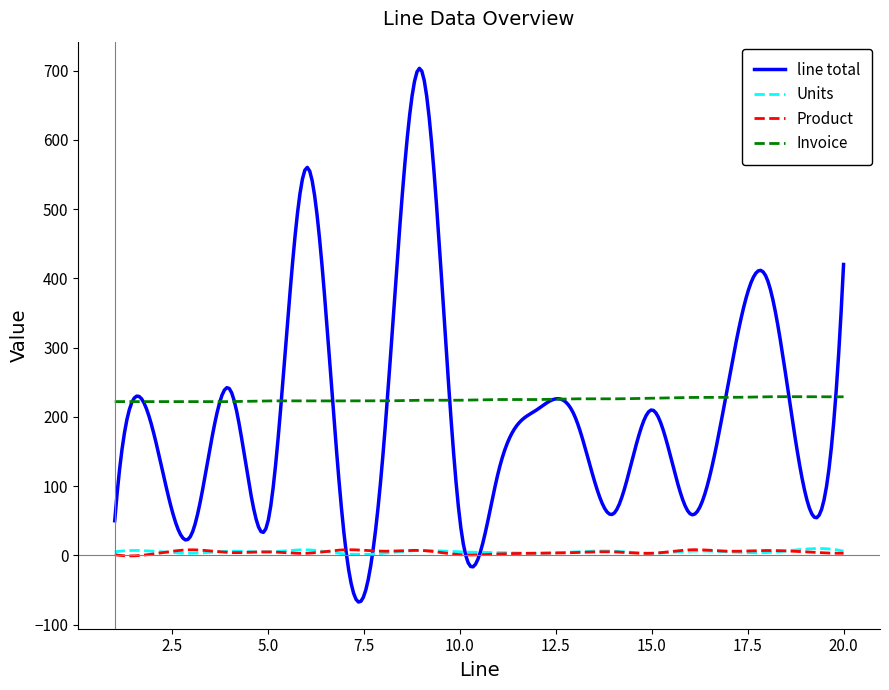

What is the smallest value displayed?

-67.4